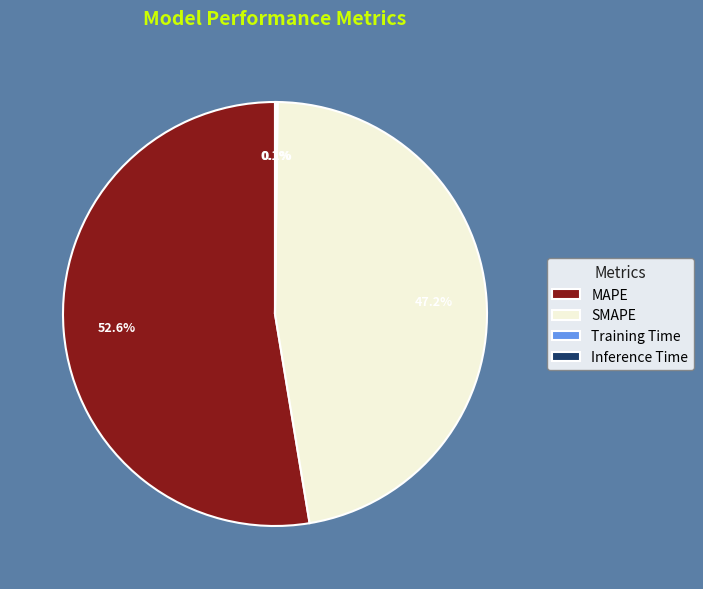

What is the largest slice in the pie chart?

MAPE